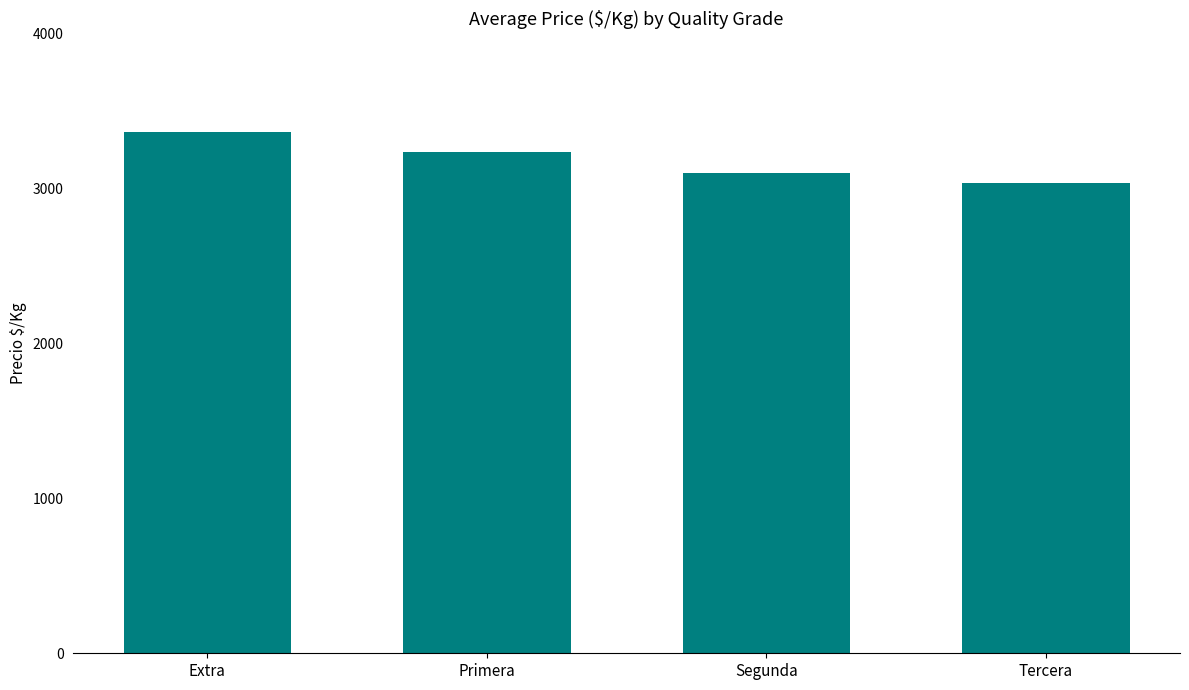

Approximately how many times larger is the value at Segunda compared to Tercera?

1.0